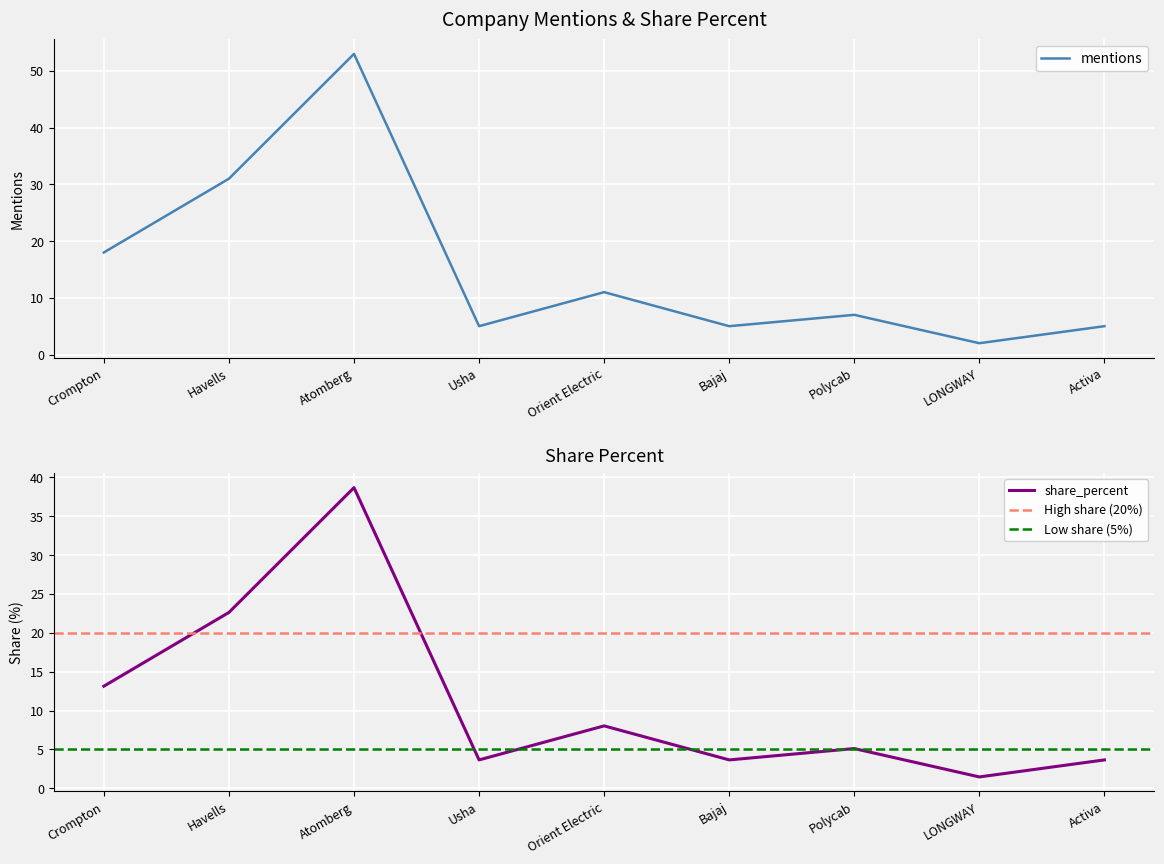

Rank the categories by share_percent value from highest to lowest.

Atomberg, Havells, Crompton, Orient Electric, Polycab, Usha, Bajaj, Activa, LONGWAY